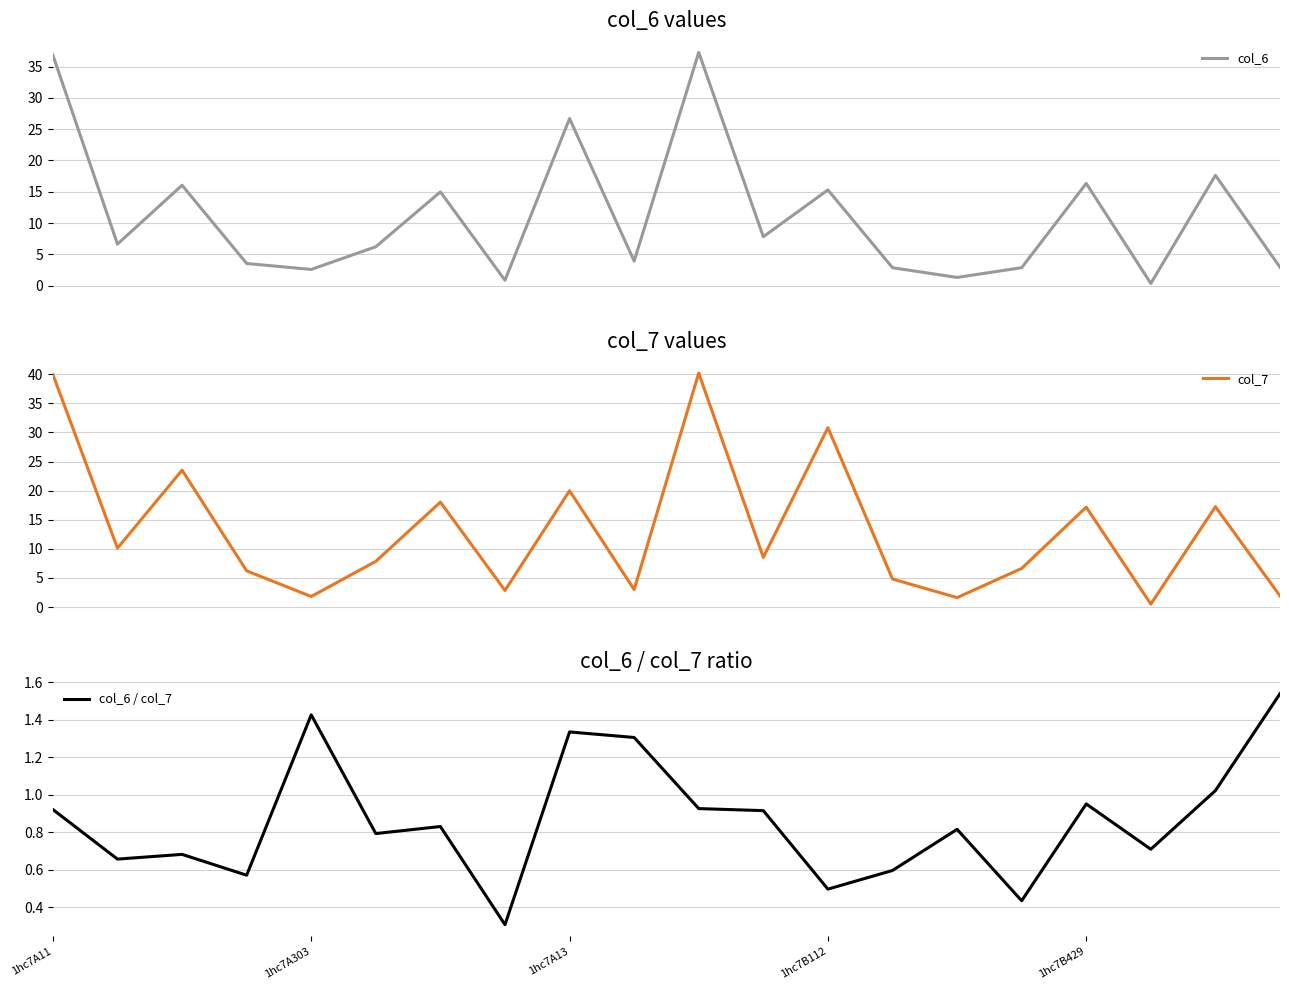

Rank the series by their maximum value, from lowest to highest.

col_6 / col_7, col_6, col_7